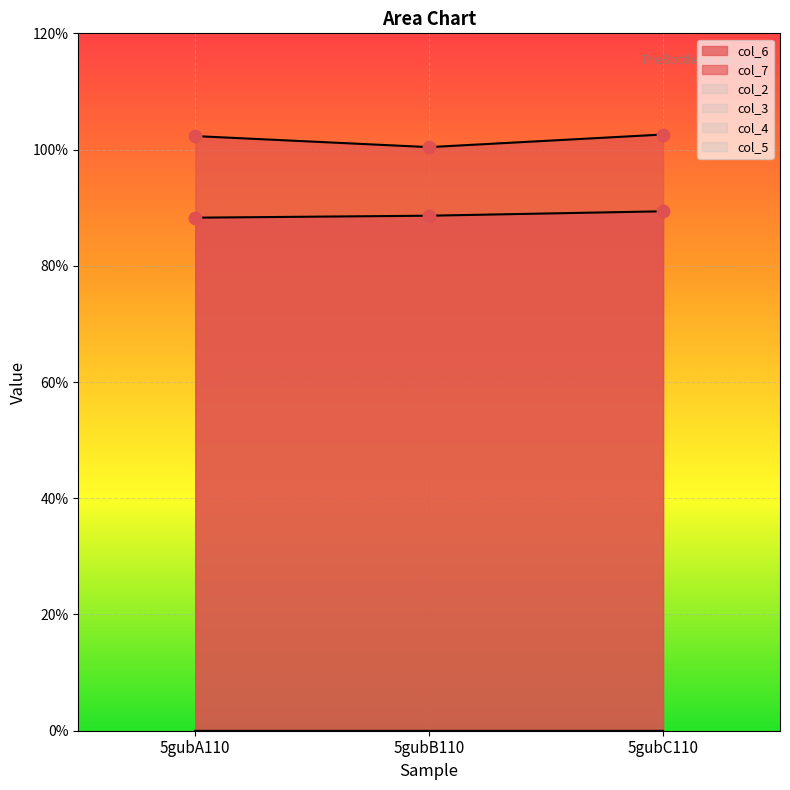

What is the total value across all series at 5gubB110?

18.9